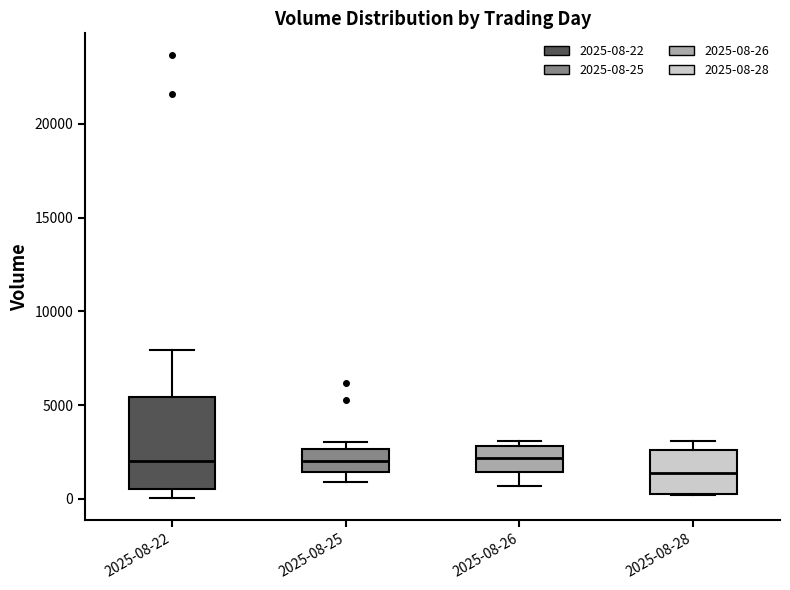

Reading left to right, read every box against the y-axis: the position of its median line, the range the box covers, and the ends of its whiskers. The values are not printed on the chart, so give them approximately, as read against the axis.

2025-08-22: median 2000, box 500 to 5500, whiskers 0 to 8000
2025-08-25: median 2000, box 1500 to 2500, whiskers 1000 to 3000
2025-08-26: median 2000, box 1500 to 3000, whiskers 500 to 3000 (just above the box's upper edge)
2025-08-28: median 1500, box 500 to 2500, whiskers 0 to 3000